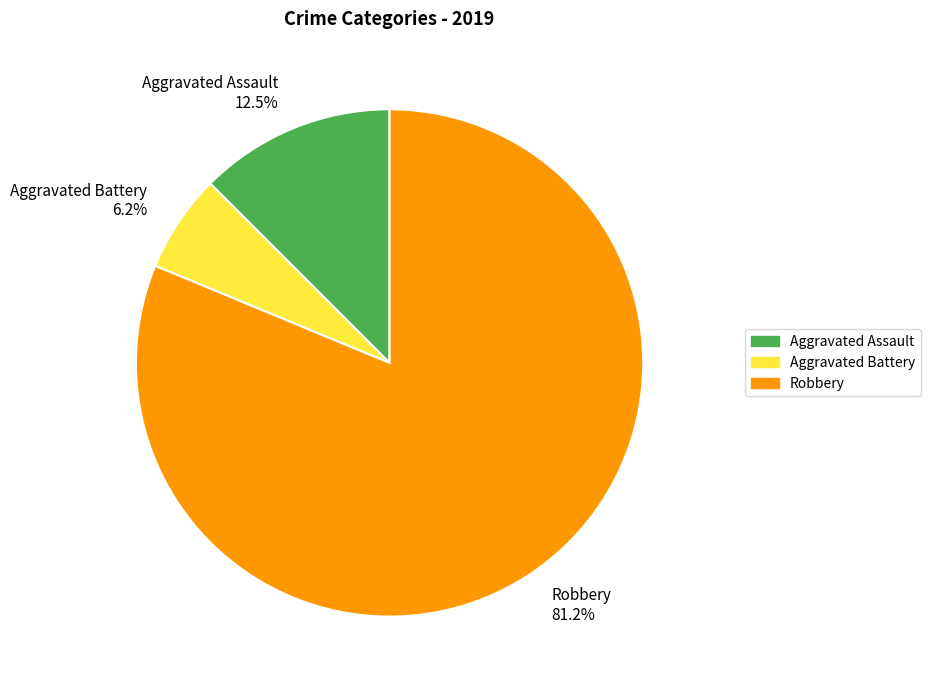

Which category has the biggest portion of the pie?

Robbery